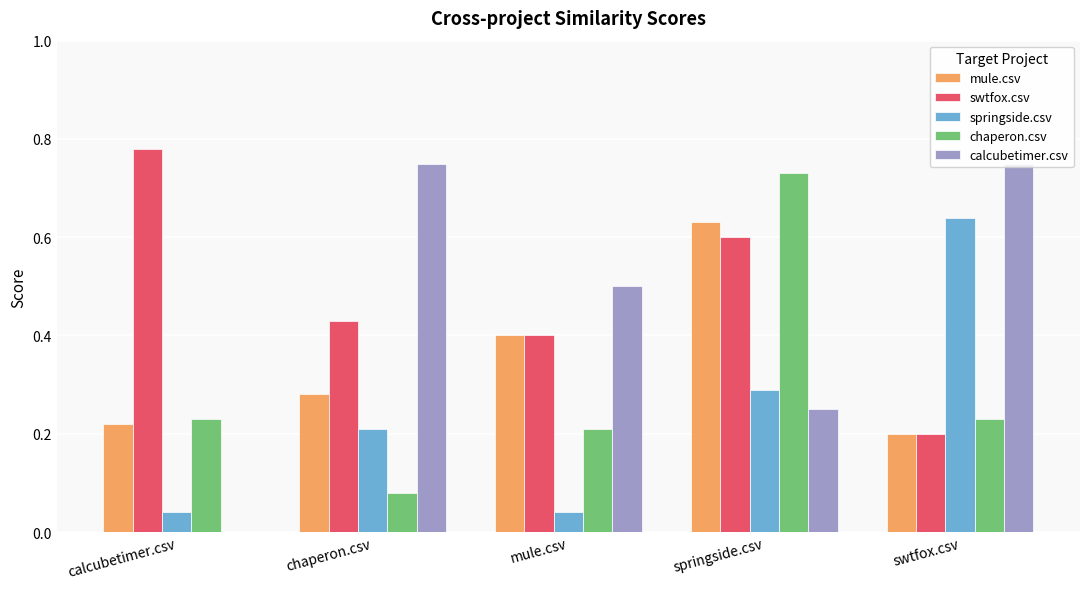

Which series changed the most between chaperon.csv and mule.csv?

calcubetimer.csv